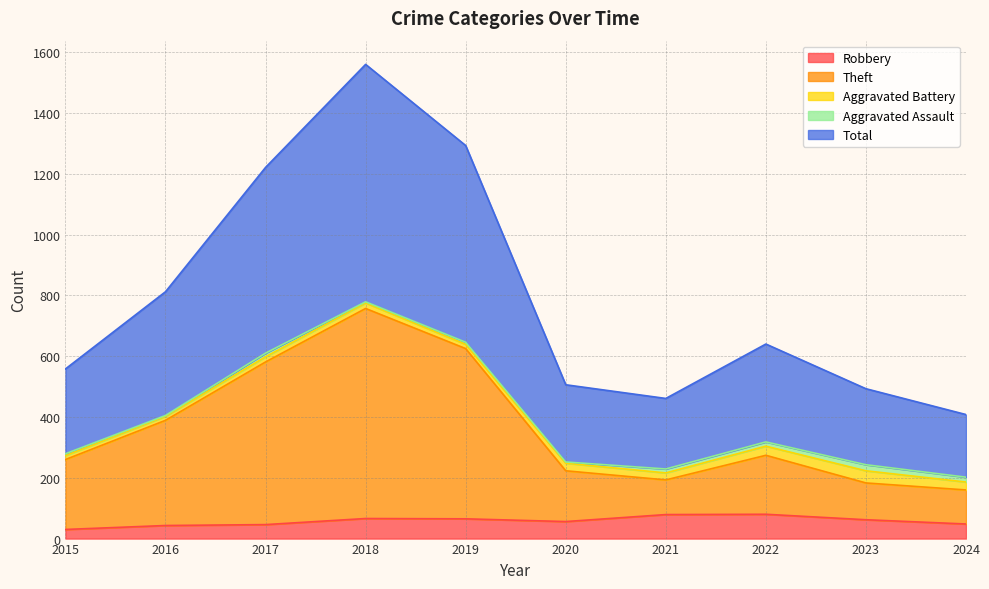

At how many categories does at least one series exceed 829?

3